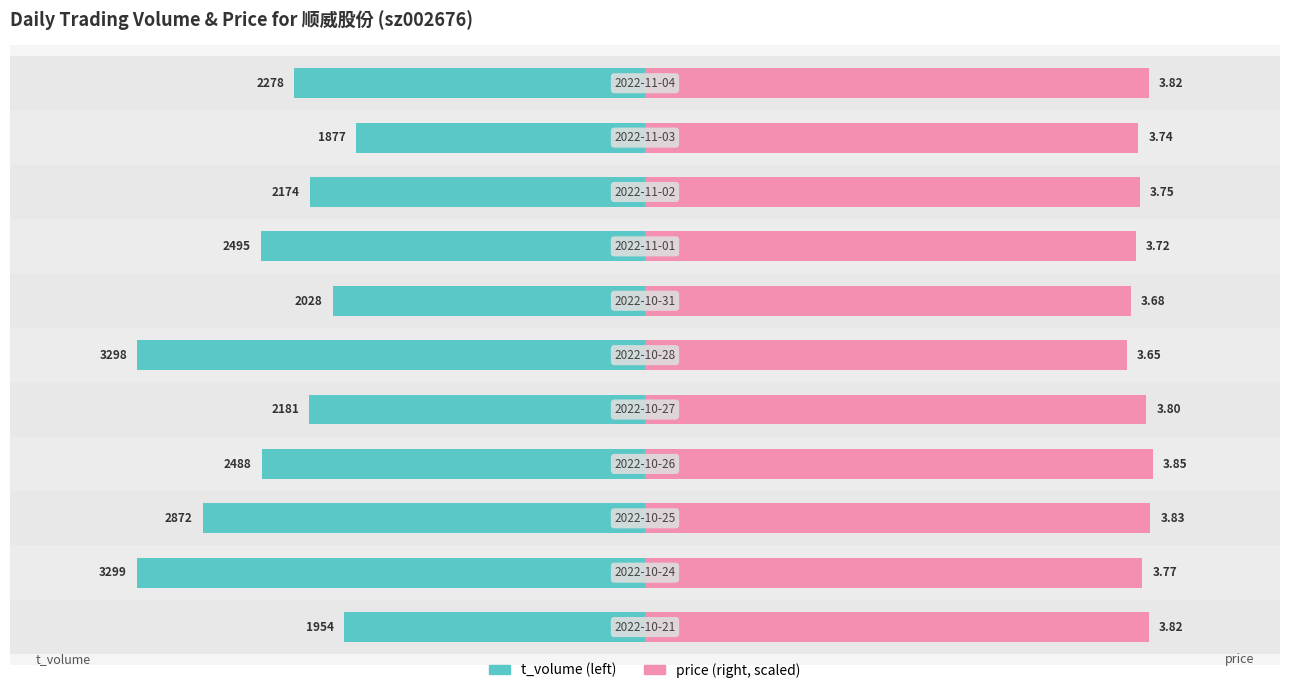

Reading left to right, what are all the values shown in this chart?

t_volume: -1954.0	-3299.0	-2872.0	-2488.0	-2181.0	-3298.0	-2028.0	-2495.0	-2174.0	-1877.0	-2278.0
price: 3273.3	3230.4	3281.9	3299.0	3256.2	3127.6	3153.3	3187.6	3213.3	3204.7	3273.3